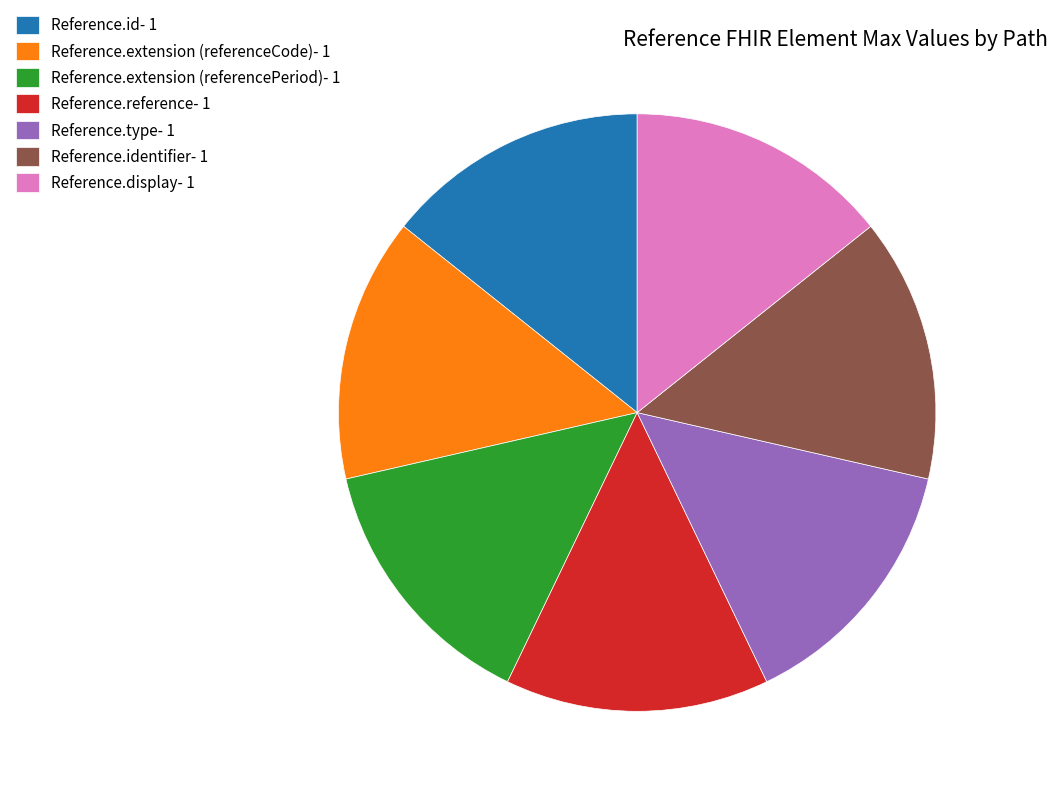

Approximately how many times larger is the value at Reference.id- 1 compared to Reference.reference- 1?

1.0